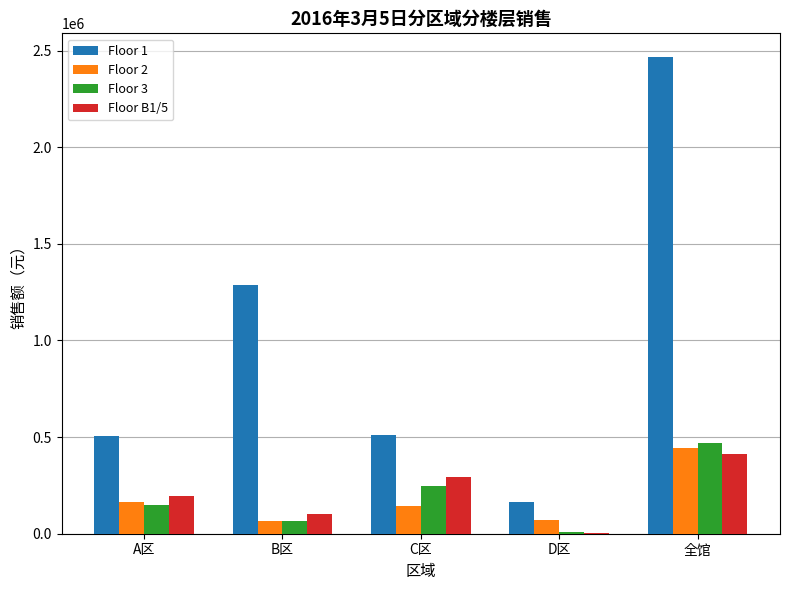

Is it true that Floor 1 equals 505967.8 at A区?

True